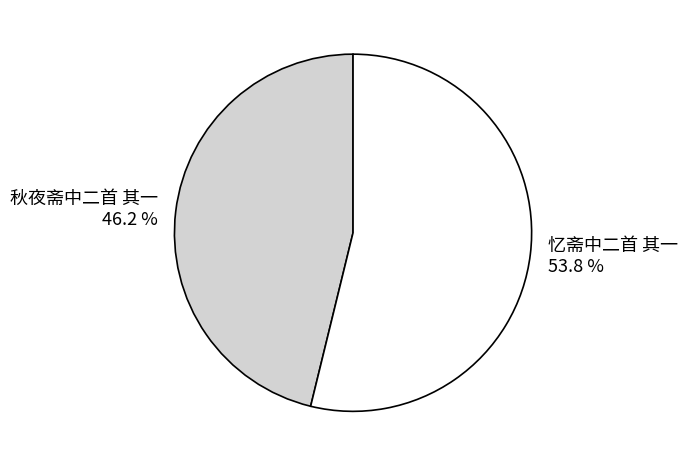

Is there any slice that represents more than half of the pie?

Yes